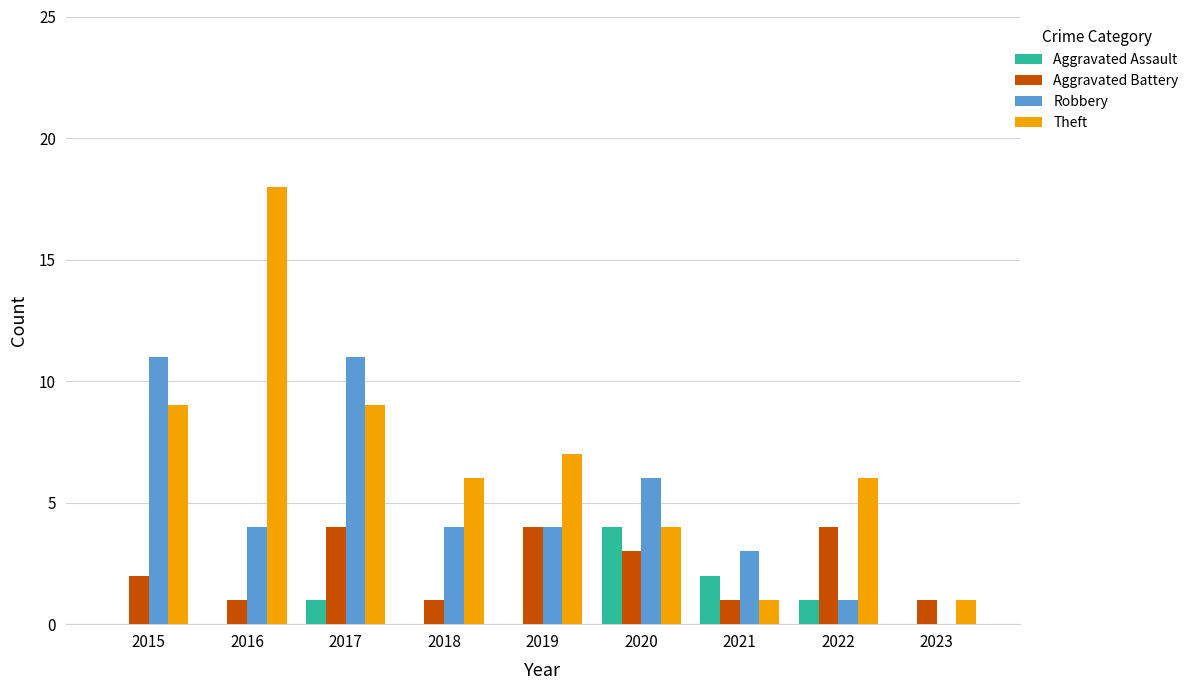

How many groups of bars are there?

9